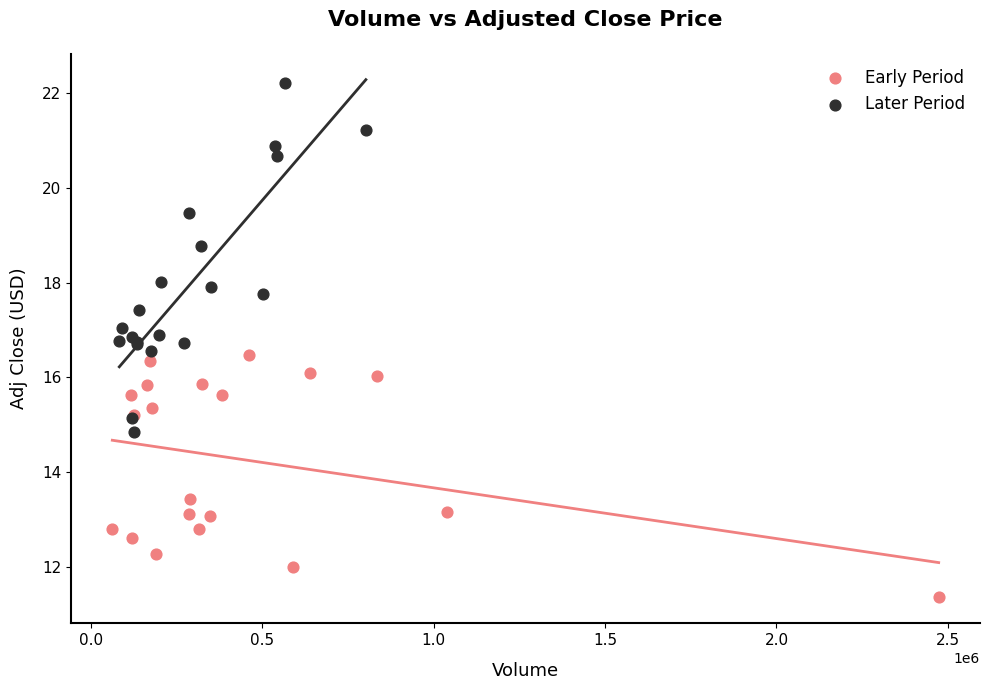

What are all the series names shown in the legend?

Early Period, Later Period